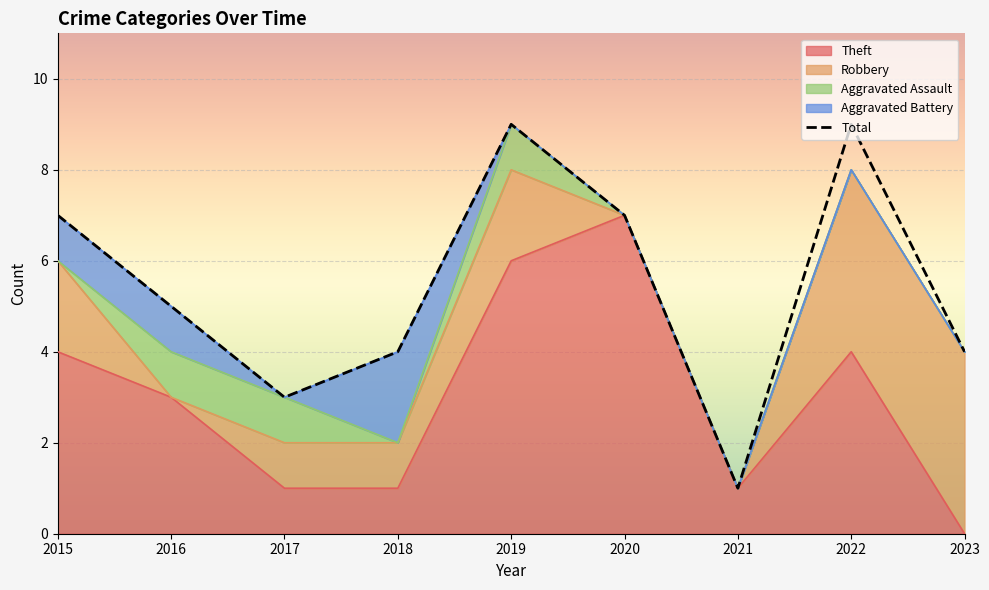

List the labels in order of value, smallest first.

2021, 2017, 2018, 2023, 2016, 2015, 2020, 2019, 2022